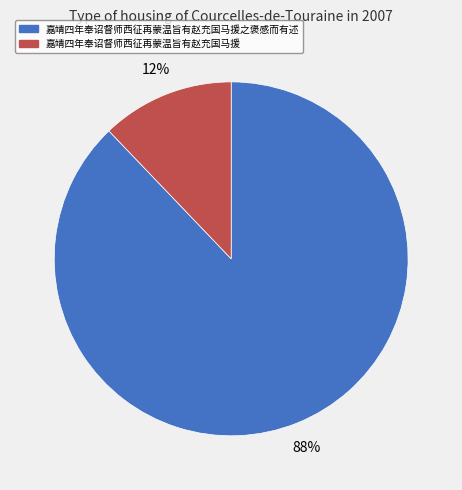

The 嘉靖四年奉诏督师西征再蒙温旨有赵充国马援 slice represents 12% of the pie. True or false?

True